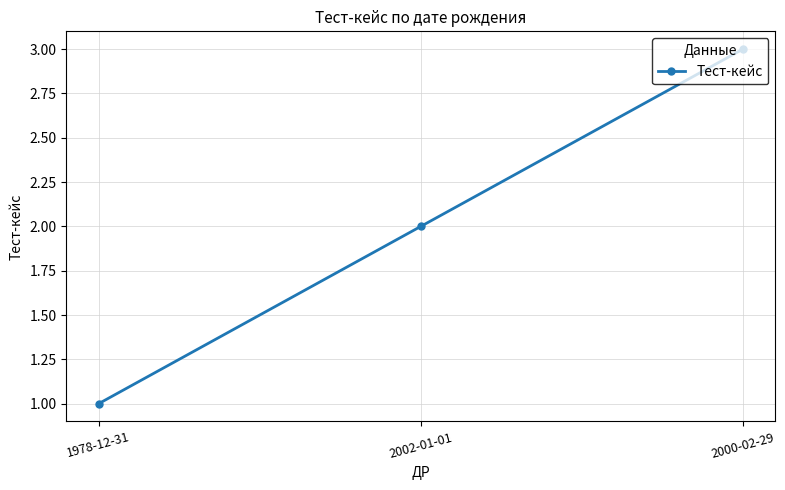

List the labels in order of value, smallest first.

1978-12-31, 2002-01-01, 2000-02-29